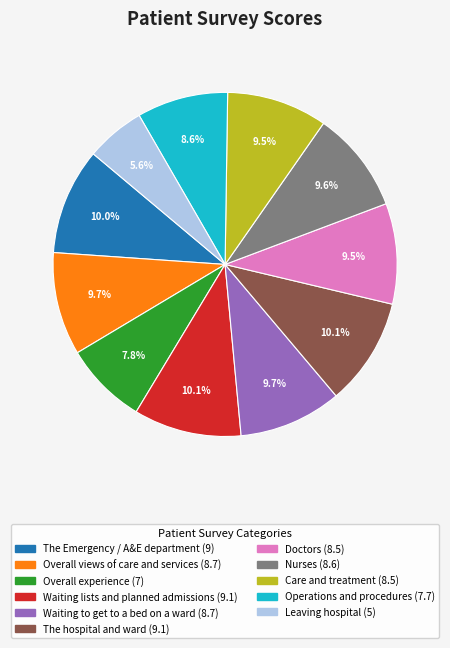

What portion of the pie excludes Nurses?

90.4%